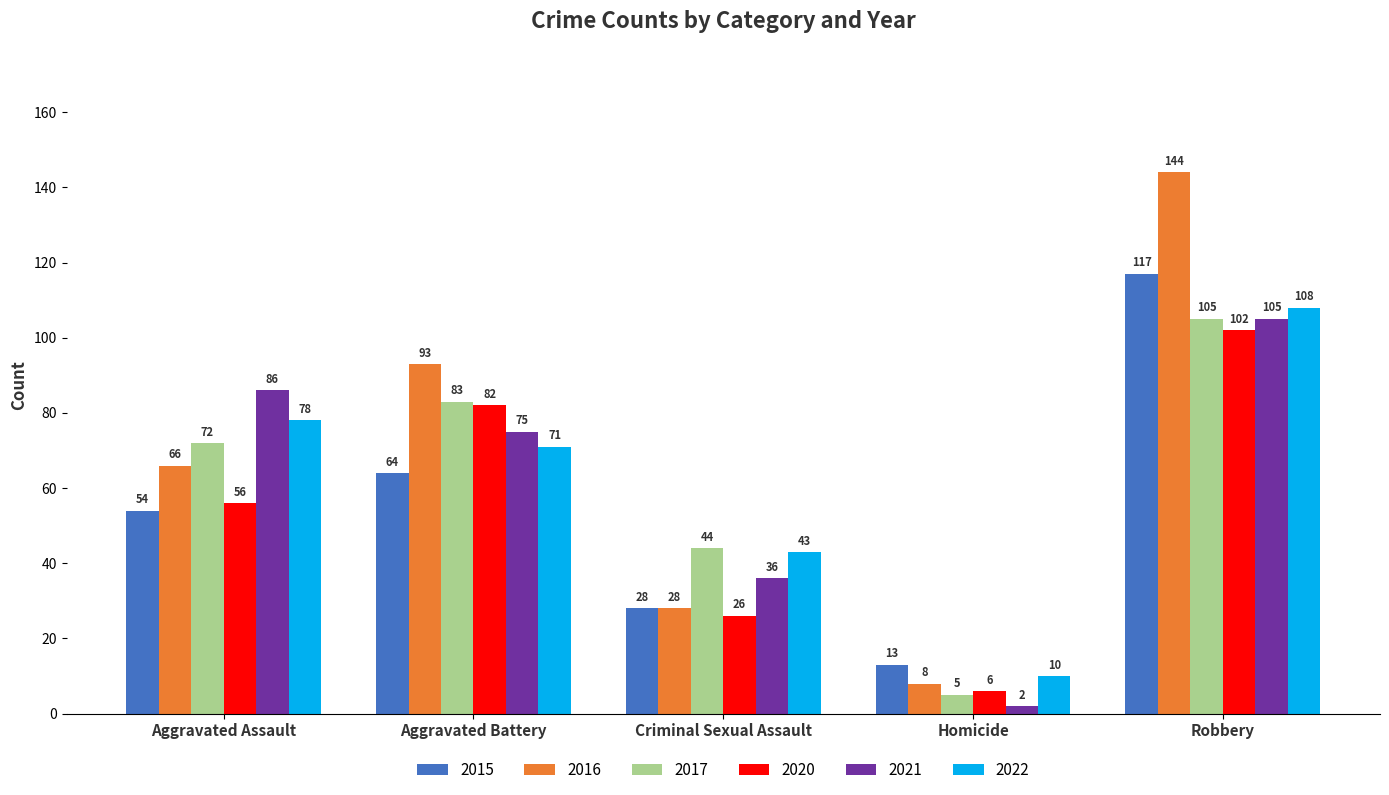

What is the value of the 2017 bar at the 5th from the left?

105